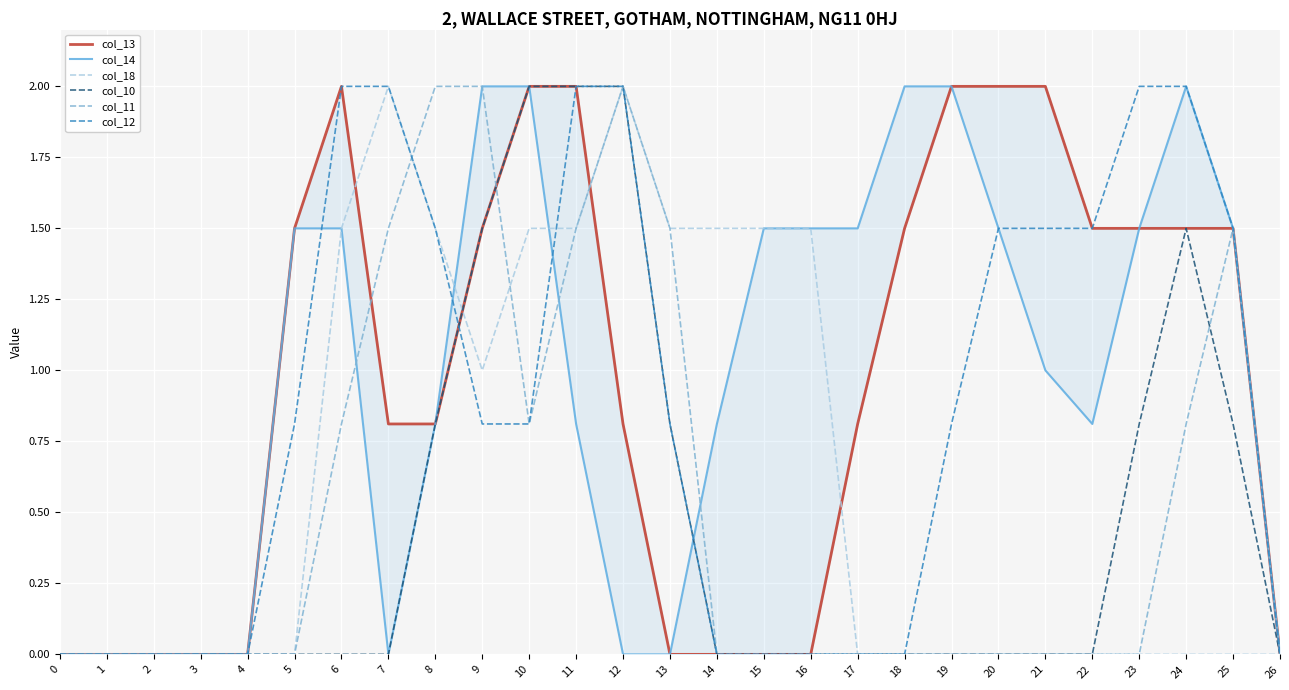

What is the difference between the second highest and second lowest values in the col_11 series?

2.0